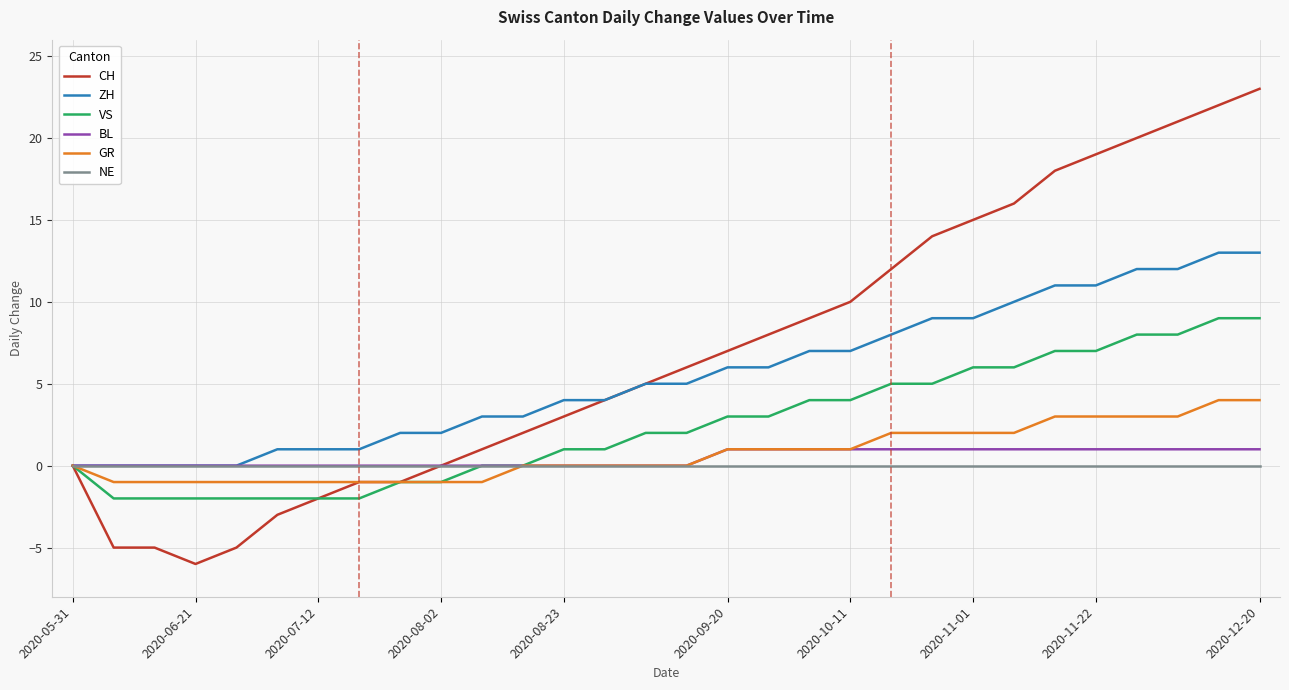

Which series has the largest total across all categories?

CH